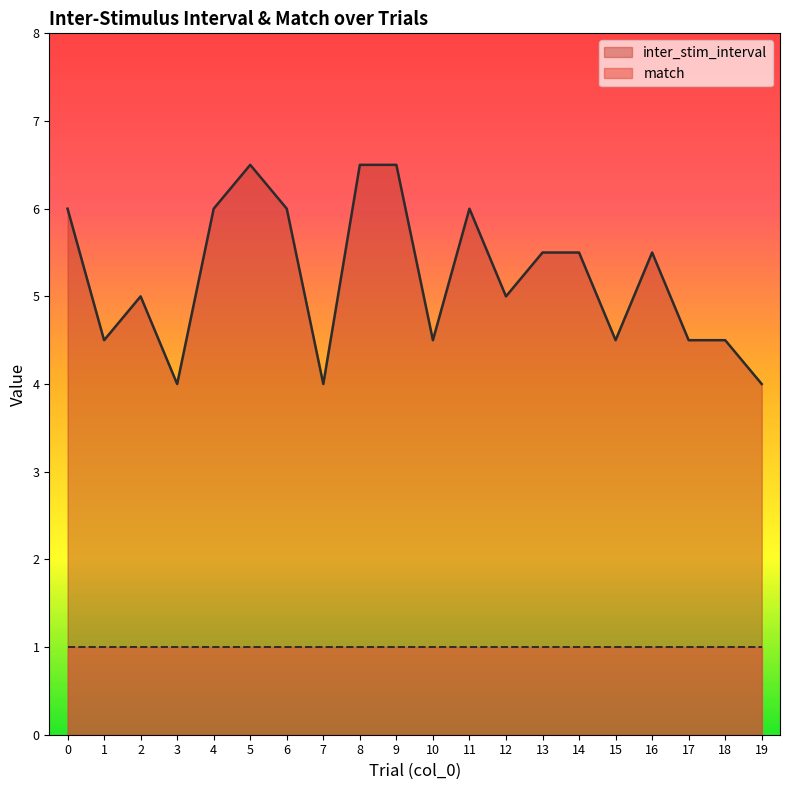

Reading left to right, what are all the values shown in this chart?

0=6.0	1=4.5	2=5.0	3=4.0	4=6.0	5=6.5	6=6.0	7=4.0	8=6.5	9=6.5	10=4.5	11=6.0	12=5.0	13=5.5	14=5.5	15=4.5	16=5.5	17=4.5	18=4.5	19=4.0